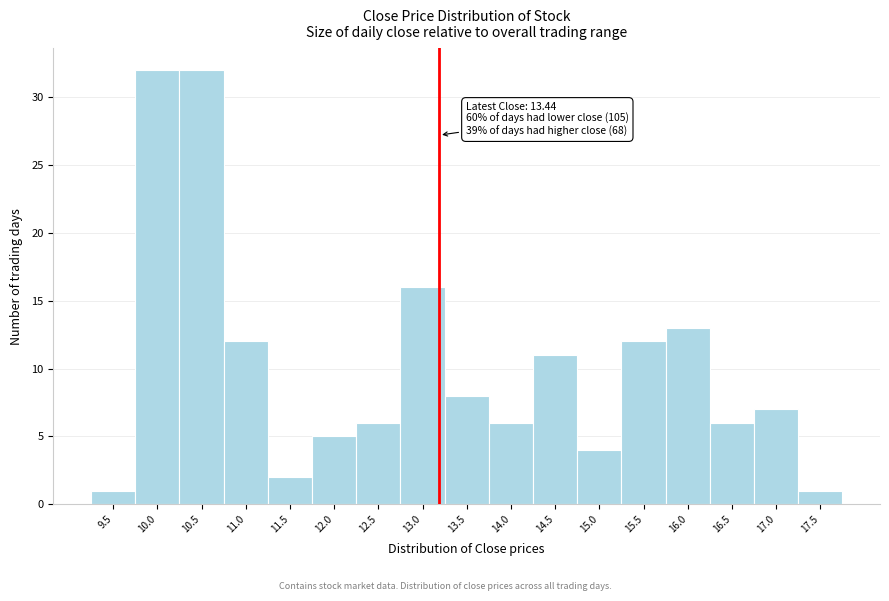

Reading left to right, list all the values displayed in this chart.

1	32	32	12	2	5	6	16	8	6	11	4	12	13	6	7	1